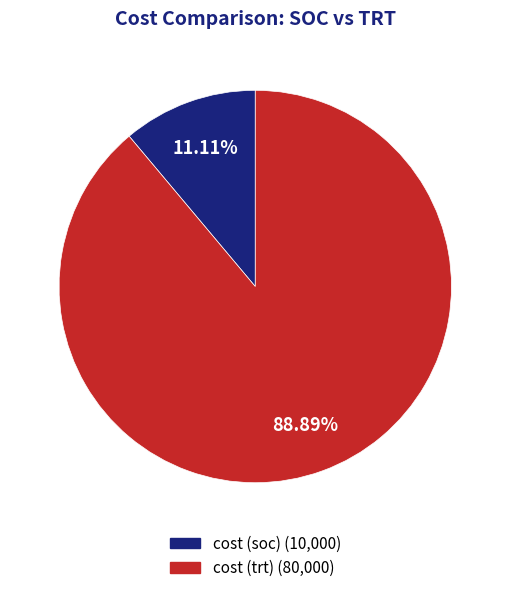

Which category has the biggest portion of the pie?

cost (trt)